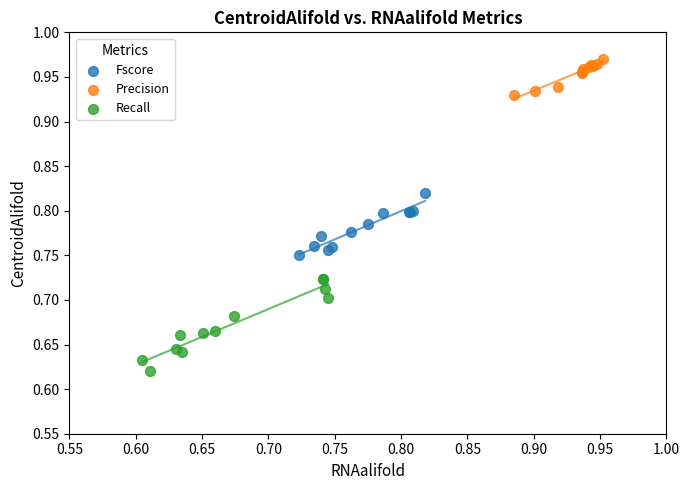

Which series contains the lowest Y value?

Recall